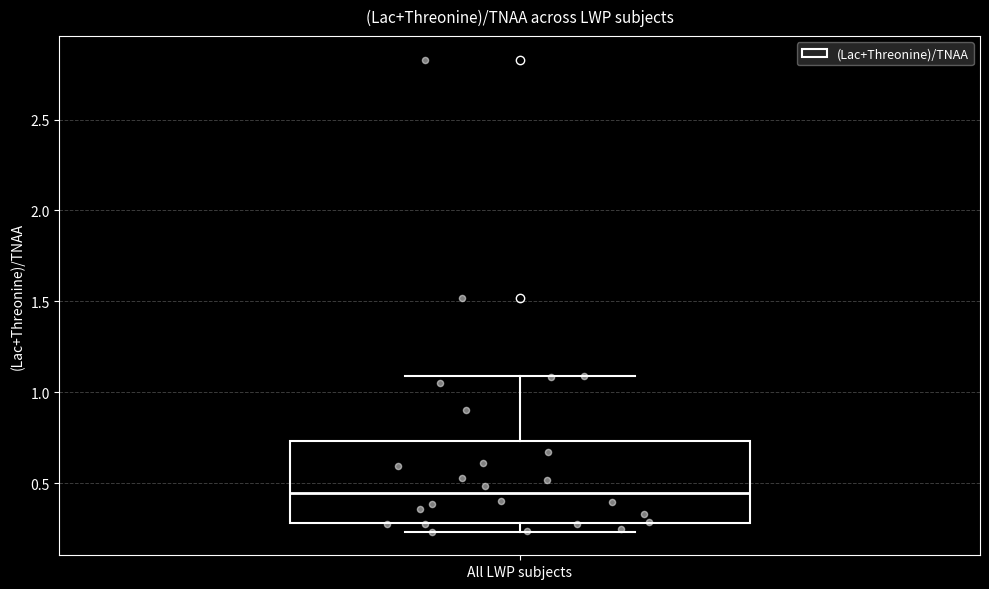

Where does the upper whisker of the box for All LWP subjects end on the y-axis? The values are not printed on the chart, so give them approximately, as read against the axis.

1.10